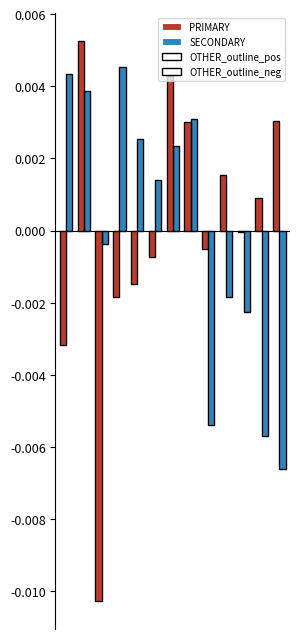

Are the bars grouped side by side (vs. stacked)?

Yes